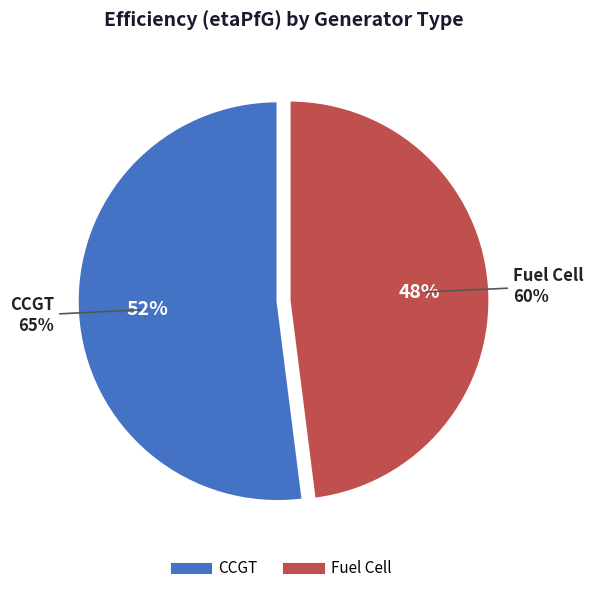

The Fuel Cell slice represents 48% of the pie. True or false?

True